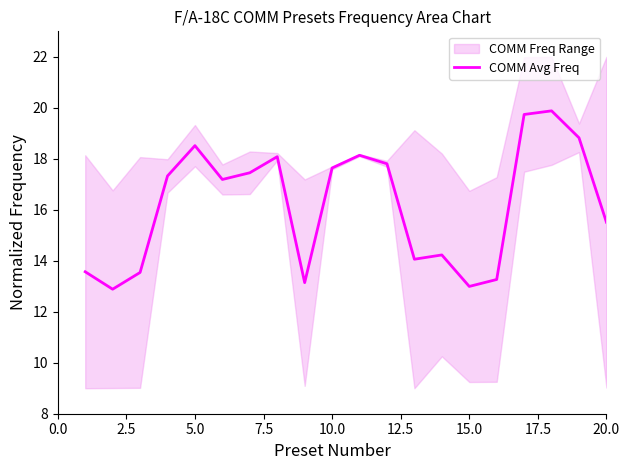

What is the average value?

16.2